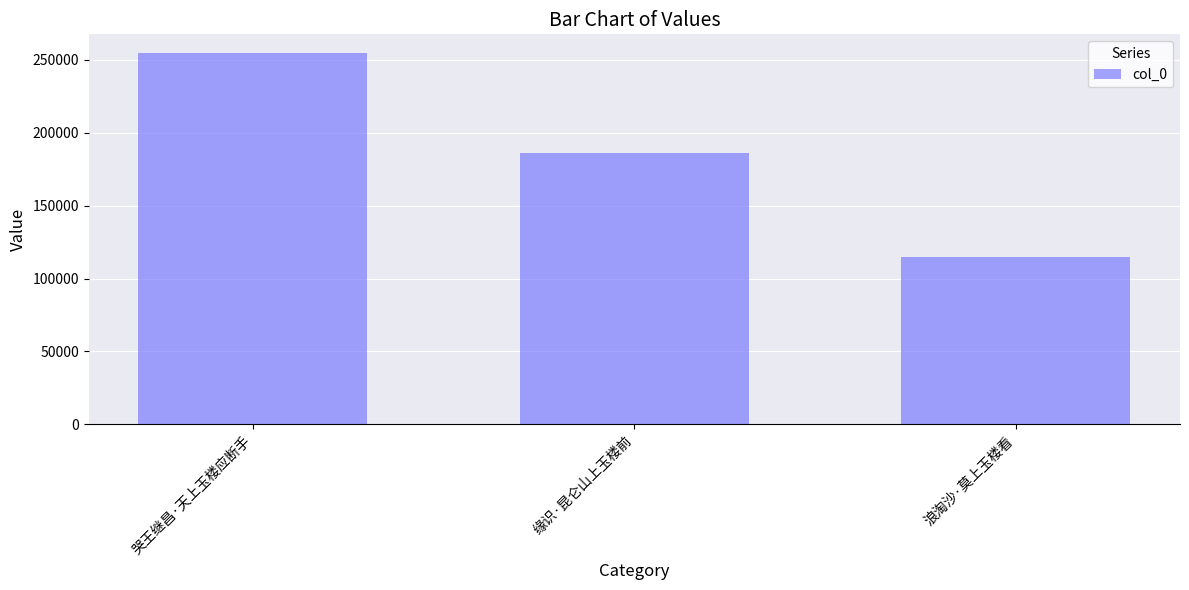

What is the sum of all values?

555854